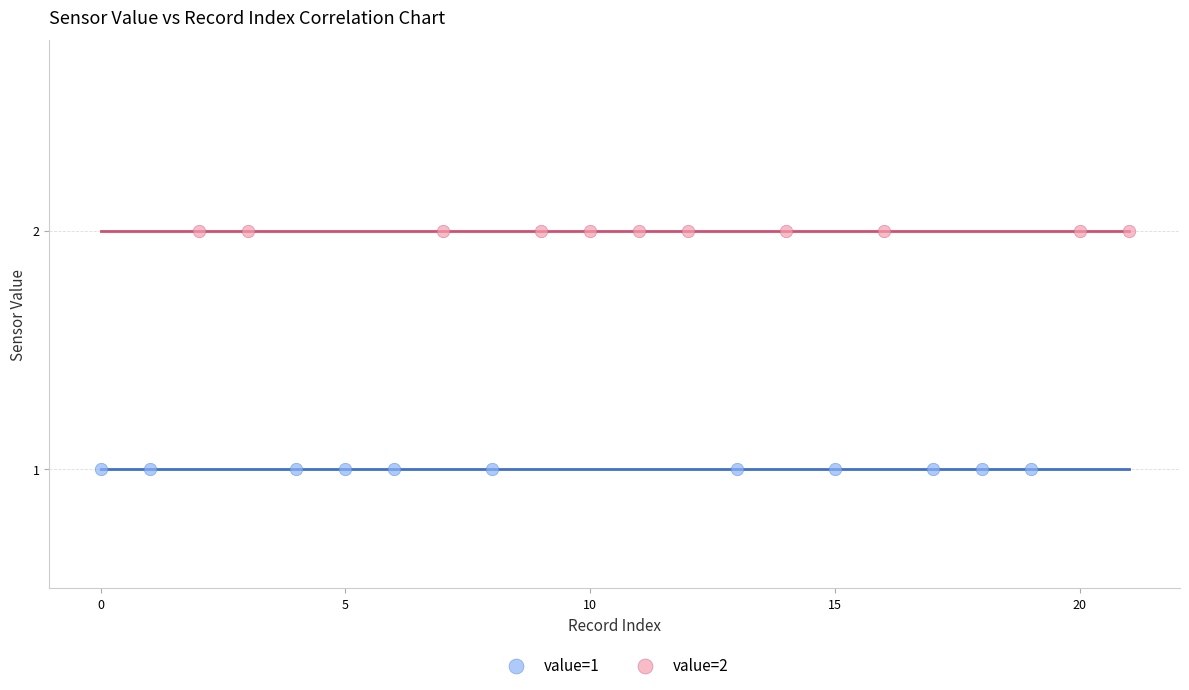

Which series contains the lowest Y value?

value=1